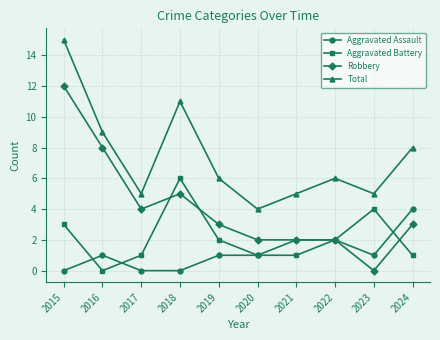

List the series in order of their peak value, highest first.

Total, Robbery, Aggravated Battery, Aggravated Assault